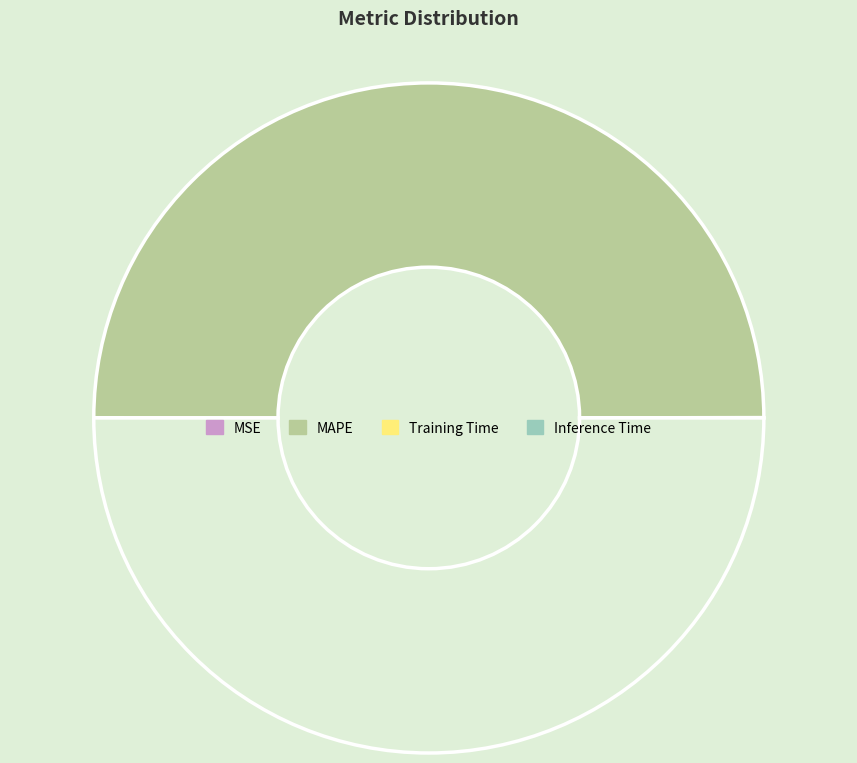

Rank the categories by value from lowest to highest.

Inference Time, Training Time, MSE, MAPE